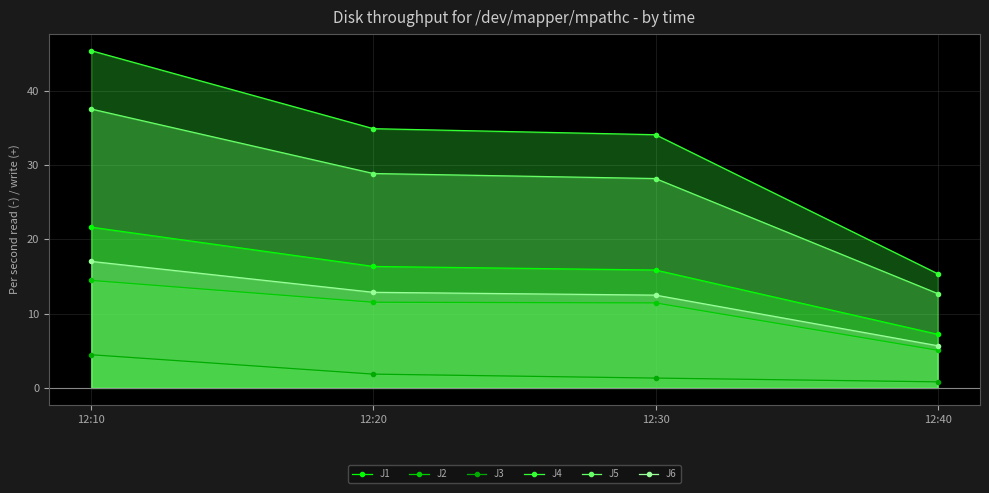

Which series has the largest range (max minus min)?

J4